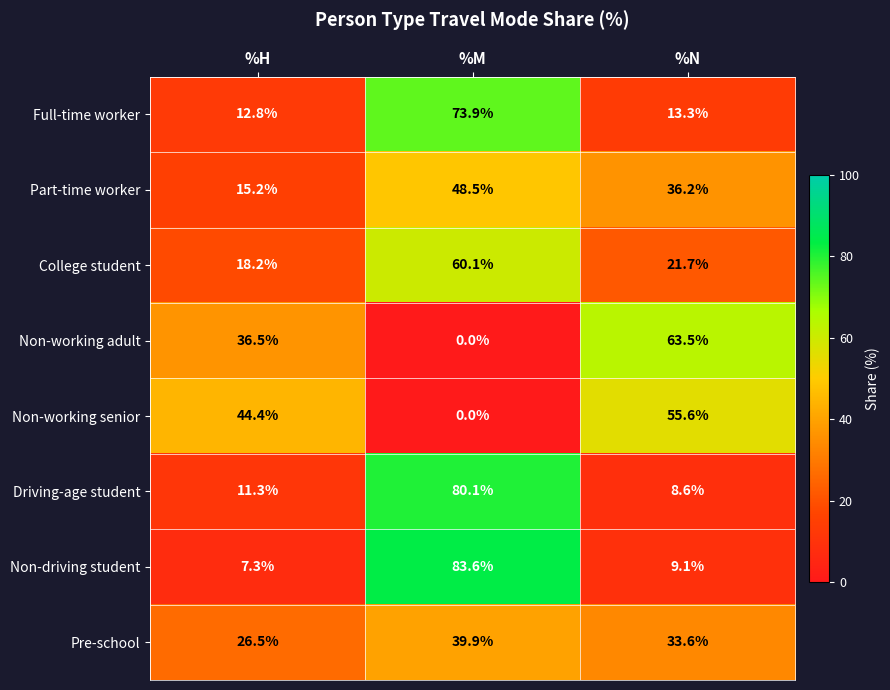

Which series has the largest range (max minus min)?

Non-driving student